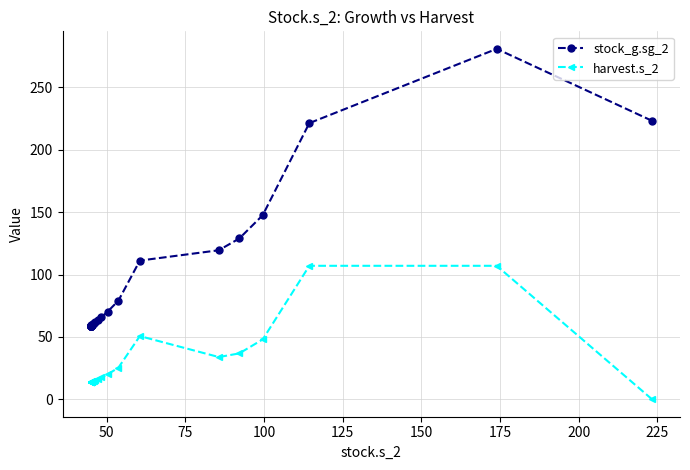

What is the lowest value of the stock_g.sg_2 series?

58.8